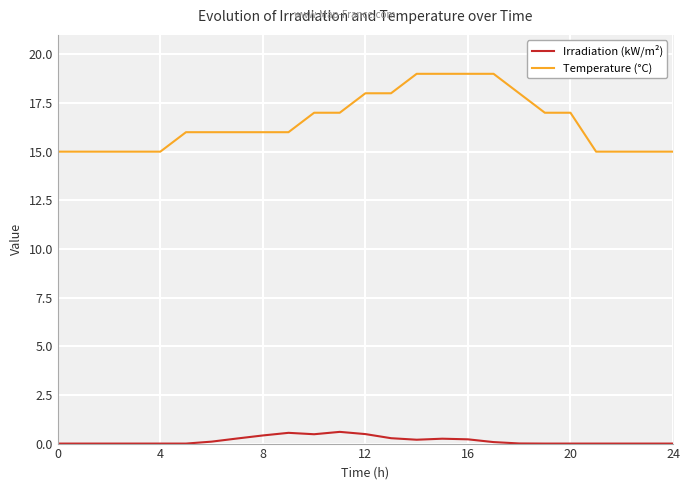

In Irradiation (kW/m²), how many points are higher than both neighbors (excluding endpoints)?

3